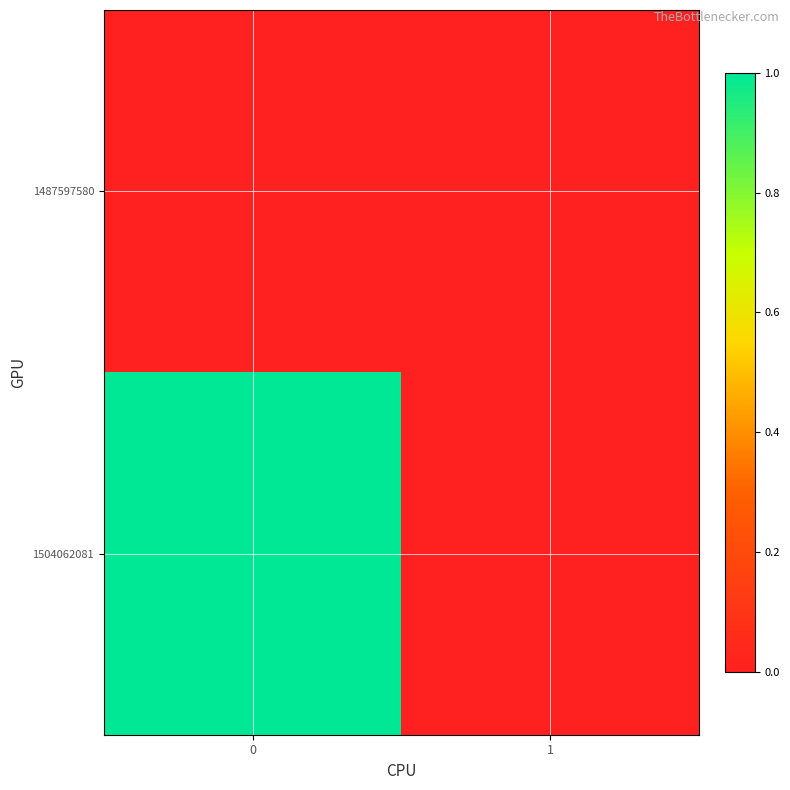

Reading left to right, list all the values displayed in this chart.

1487597580: 0=0	1=0
1504062081: 0=1	1=0